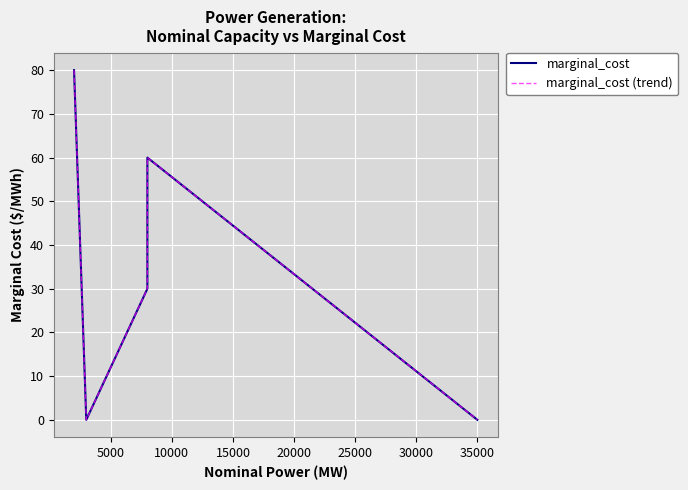

What are all the series names shown in the legend?

marginal_cost, marginal_cost (trend)